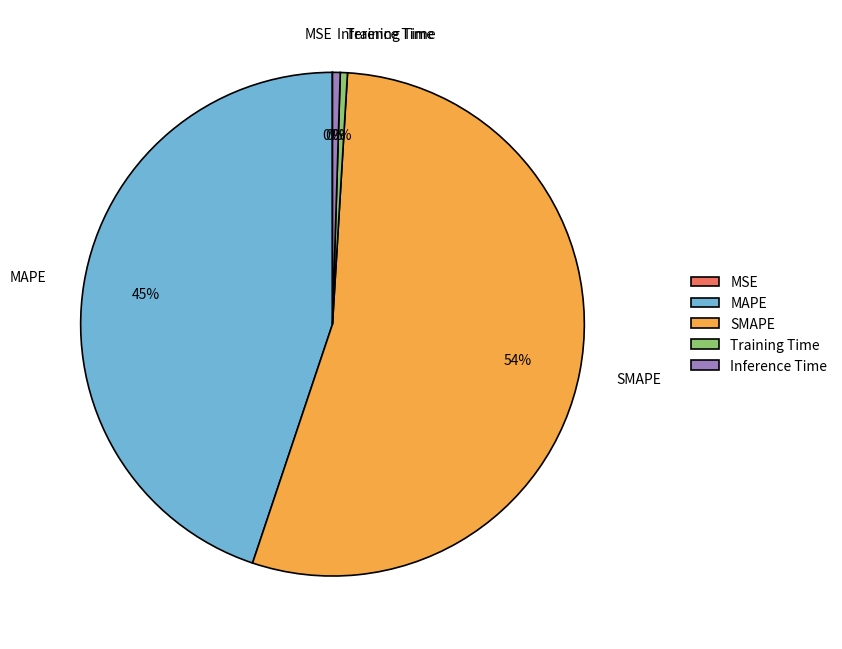

Approximately how many times larger is the value at MAPE compared to SMAPE?

0.8